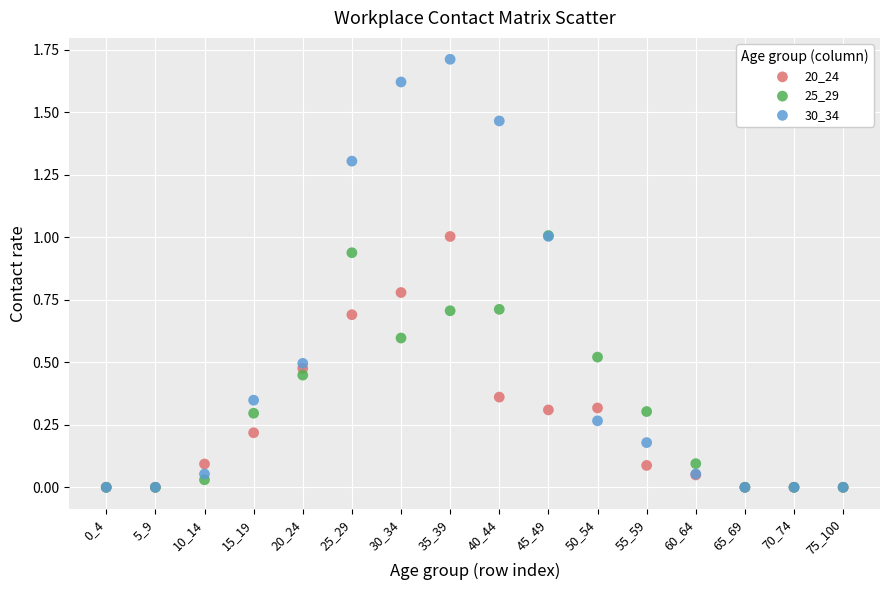

Which series reaches the maximum Y coordinate?

30_34